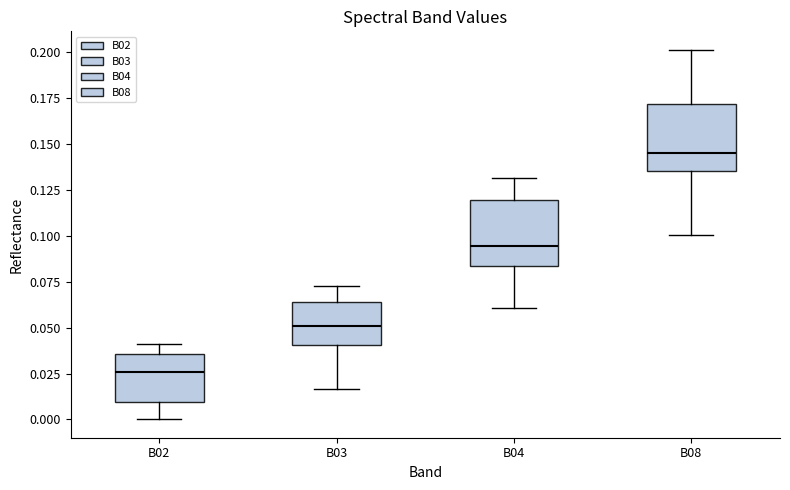

Reading left to right, read every box against the y-axis: the position of its median line, the range the box covers, and the ends of its whiskers. The values are not printed on the chart, so give them approximately, as read against the axis.

B02: median 0.025, box 0.010 to 0.035, whiskers 0.000 to 0.040
B03: median 0.050, box 0.040 to 0.065, whiskers 0.015 to 0.070
B04: median 0.095, box 0.085 to 0.120, whiskers 0.060 to 0.130
B08: median 0.145, box 0.135 to 0.170, whiskers 0.100 to 0.200